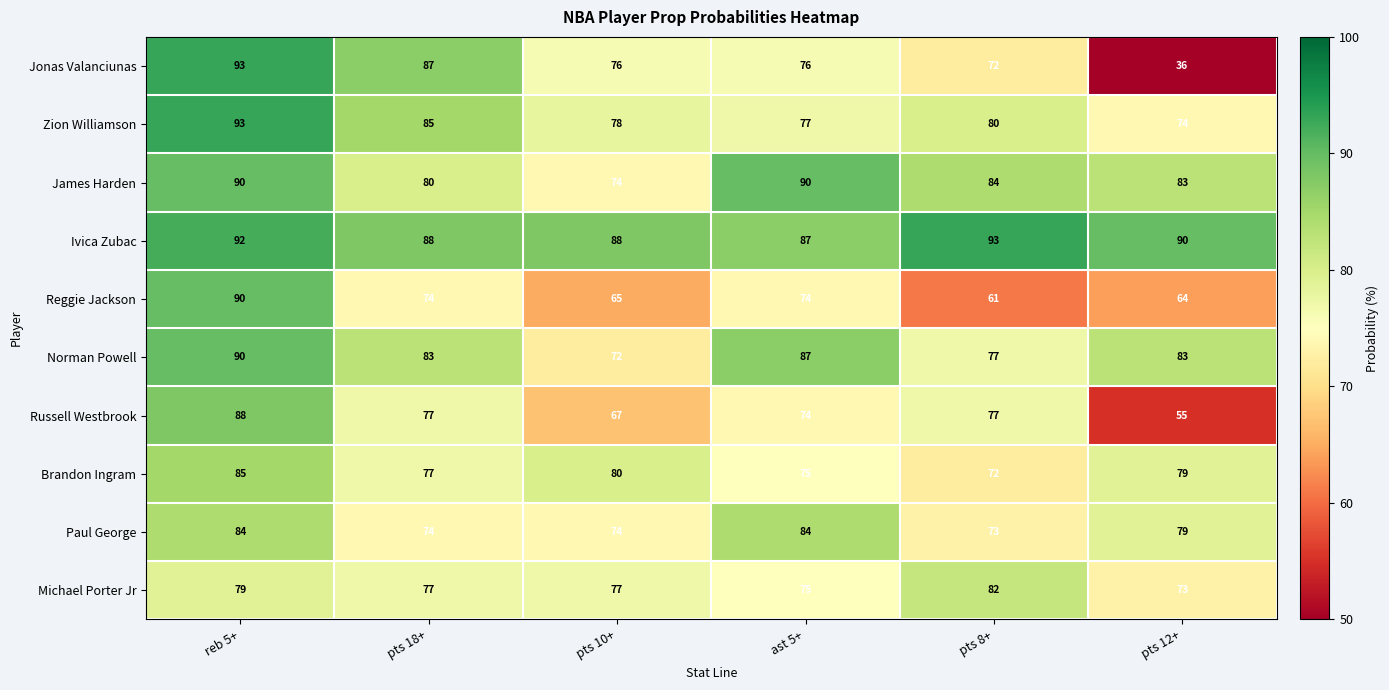

Between pts 18+ and ast 5+, which series saw the biggest shift?

Jonas Valanciunas